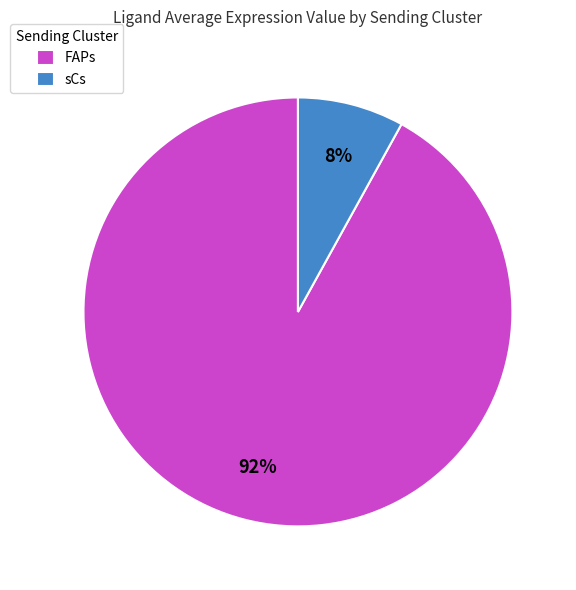

How many segments does this pie chart have?

2